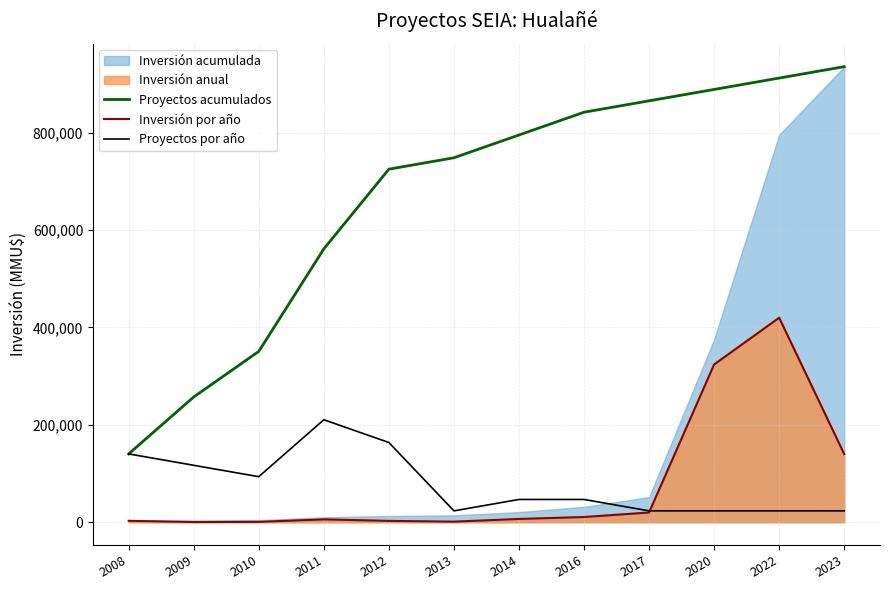

Is the value of Proyectos por año at 2022 greater than the value of Proyectos acumulados at 2017?

No